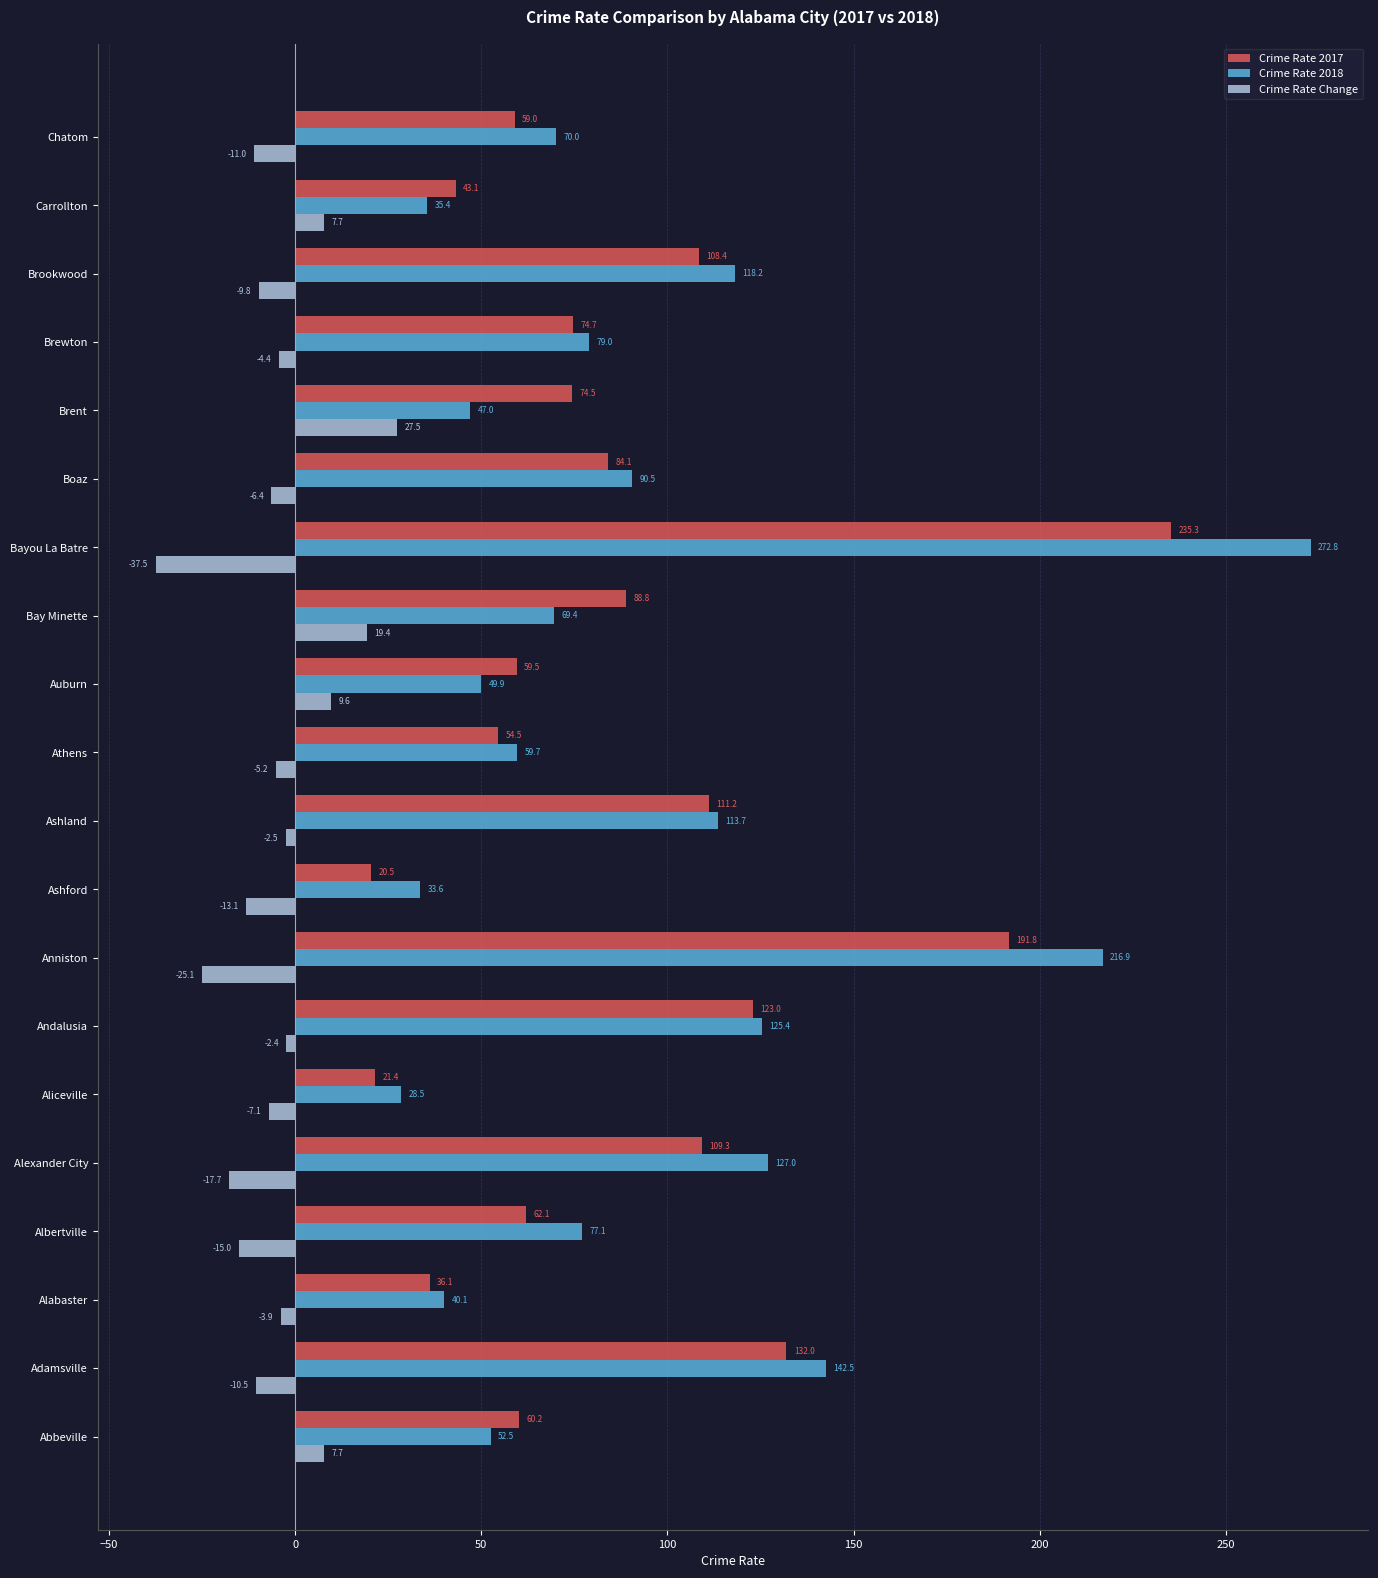

Which series has the largest range (max minus min)?

Crime Rate 2018